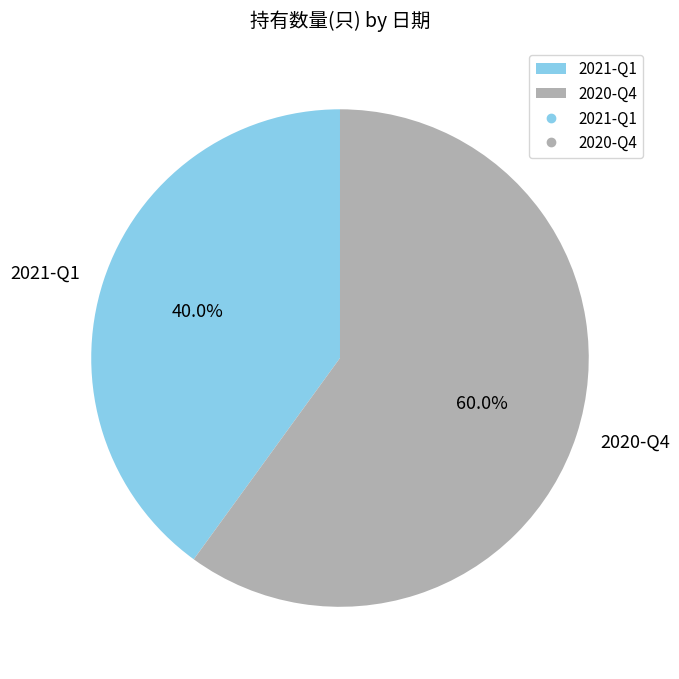

To the nearest percent, what is the difference between the 2021-Q1 and 2020-Q4 slice percentages?

20%